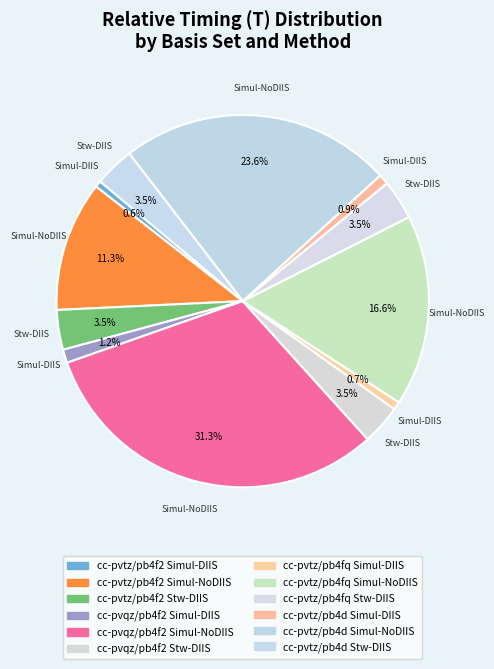

Count the number of slices in the pie.

12